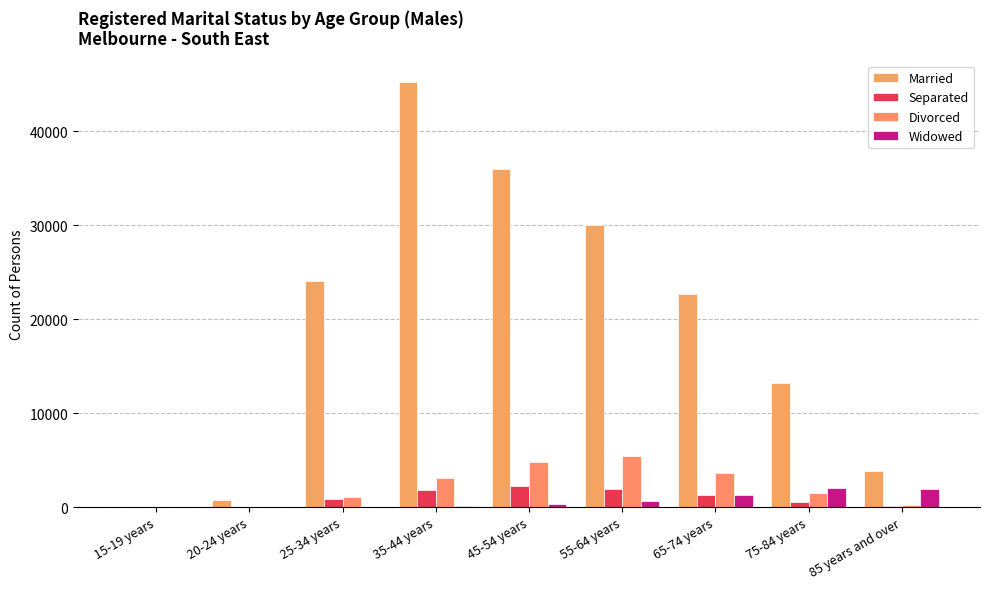

What is the label of the 6th bar from the right?

35-44 years